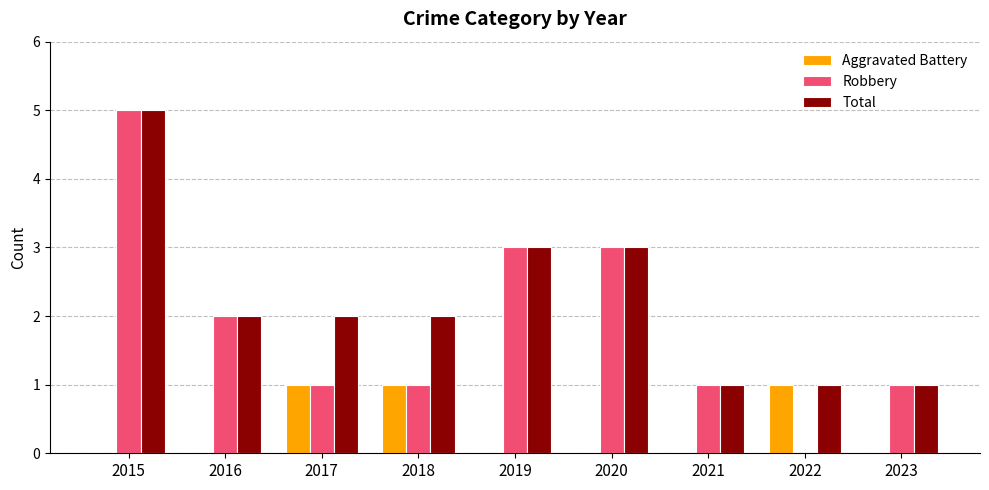

Which series has the widest spread of values?

Robbery